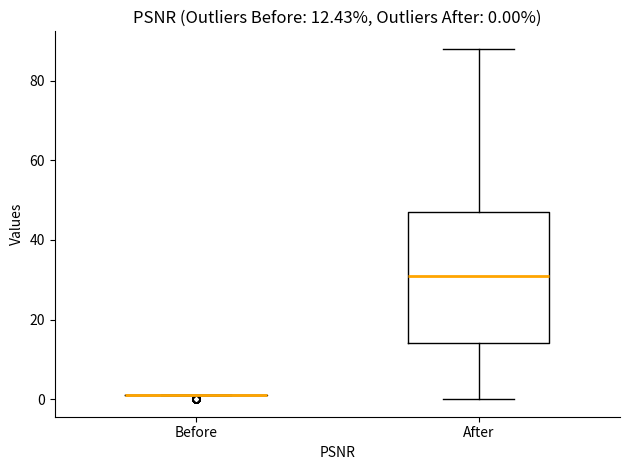

Which box is the tallest, from its lower edge to its upper edge?

After